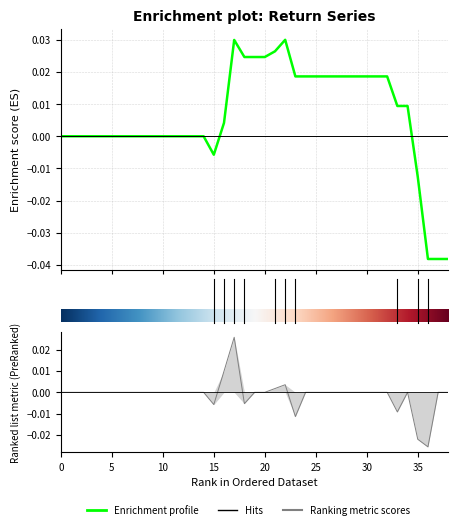

How many values are below 0?

6